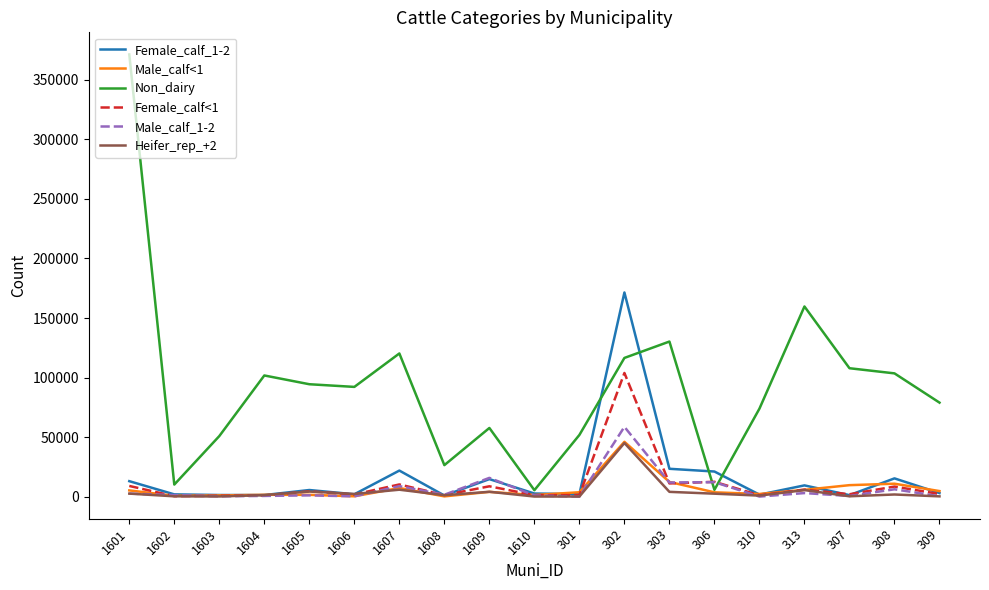

At which label does Heifer_rep_+2 first exceed 1831?

1601